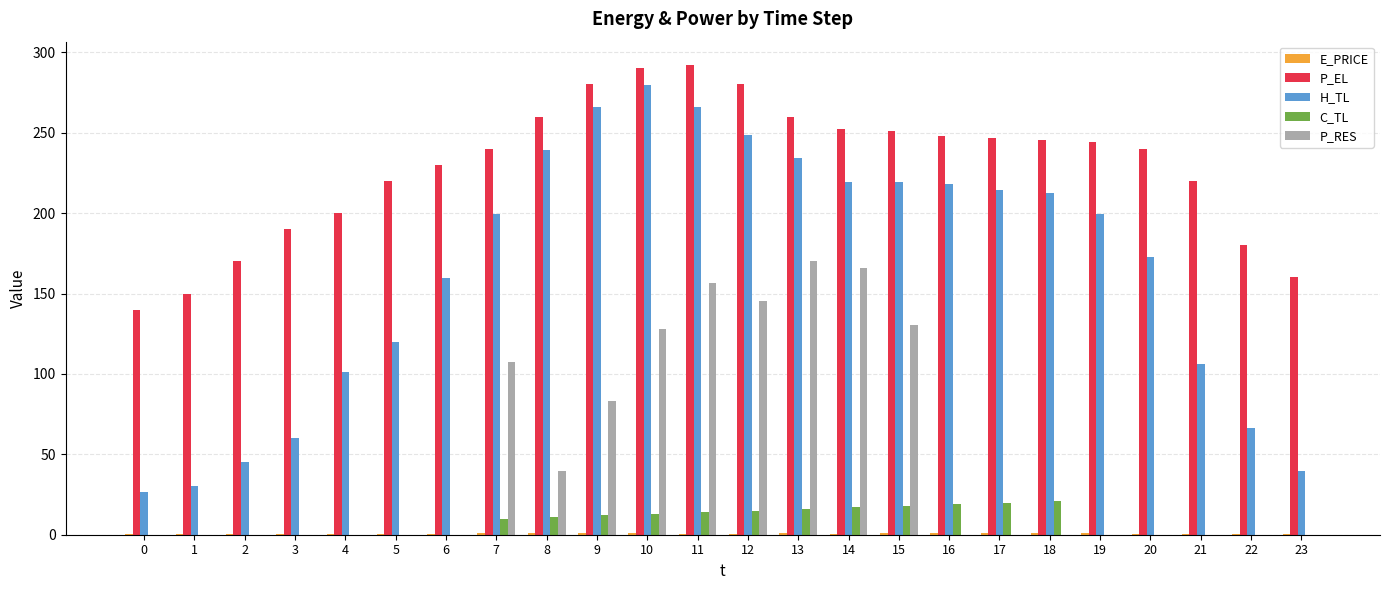

What is the sum of all C_TL values?

185.9